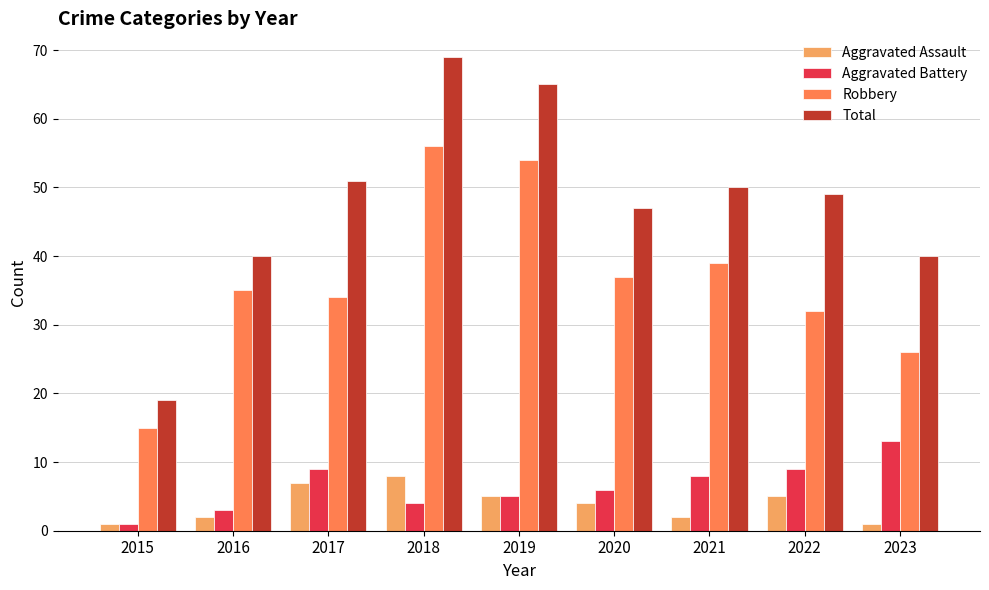

At 2023, list the series in order from smallest to largest.

Aggravated Assault, Aggravated Battery, Robbery, Total